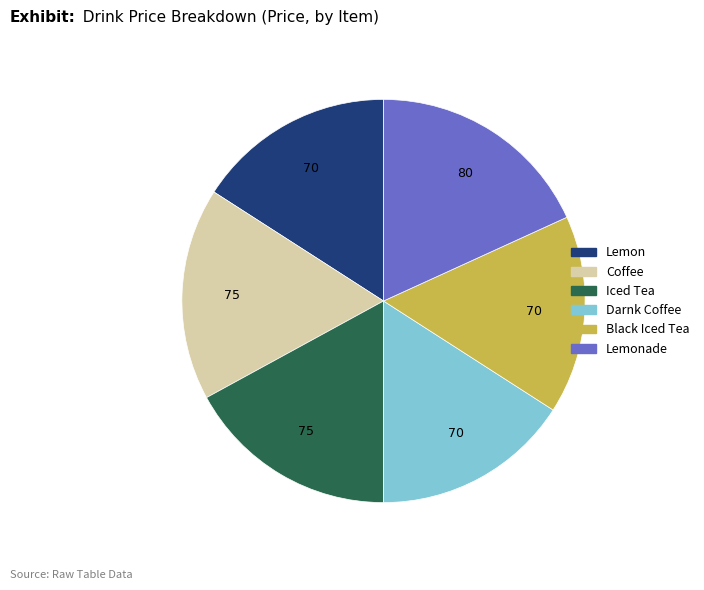

Does any single category account for the majority?

No